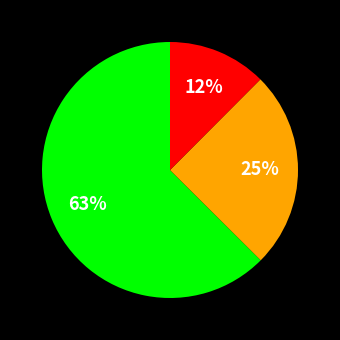

To the nearest percent, what is the average slice percentage?

33%